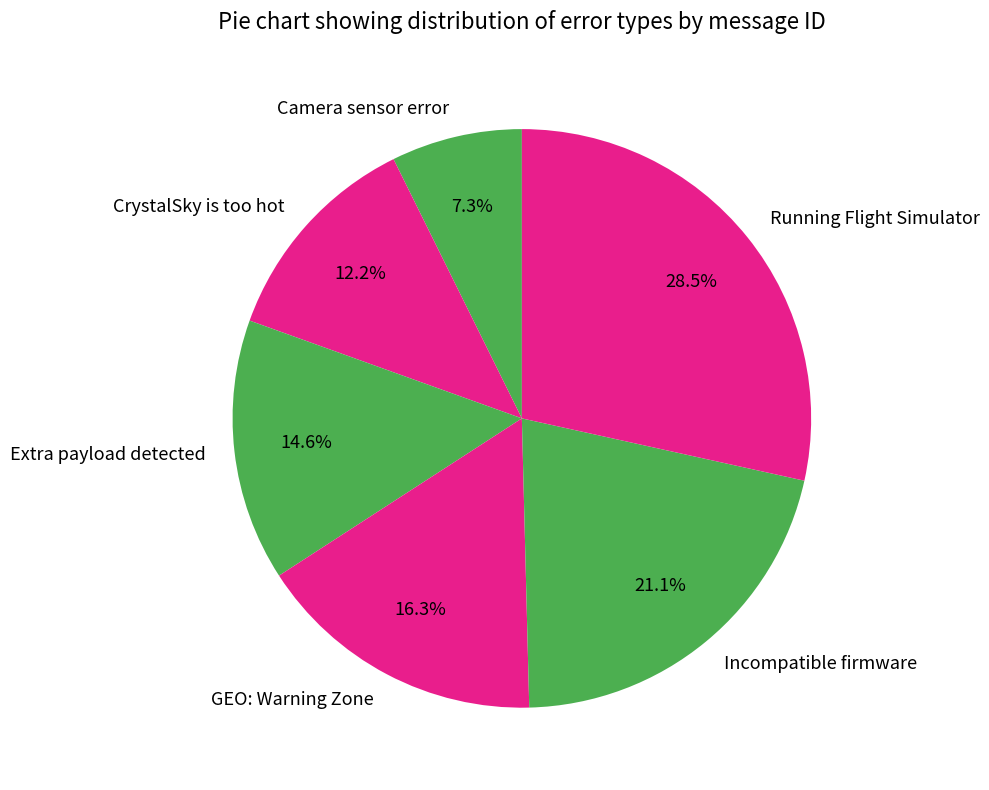

Between CrystalSky is too hot and GEO: Warning Zone, which is larger?

GEO: Warning Zone